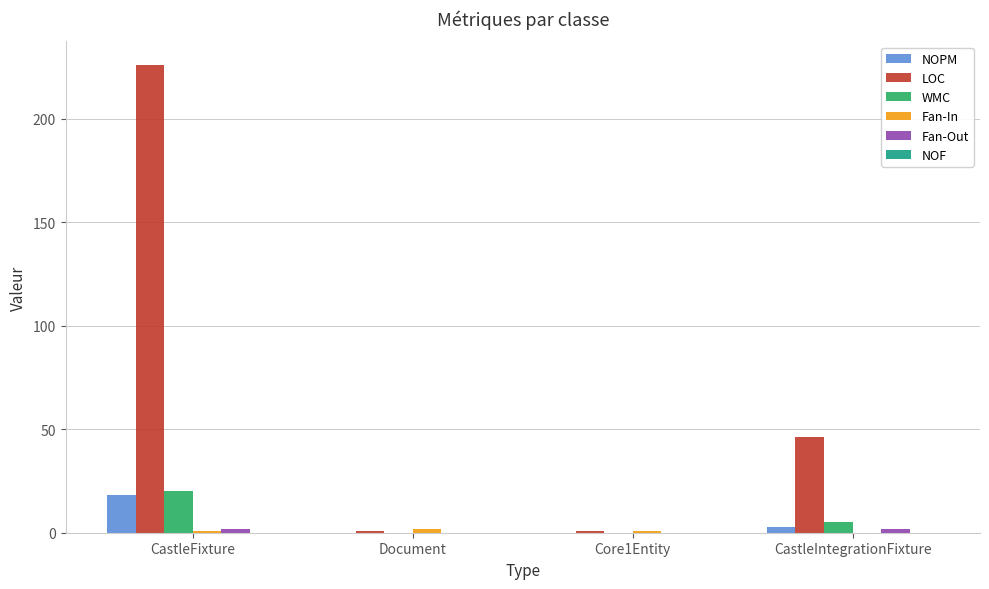

Which series has the largest range (max minus min)?

LOC